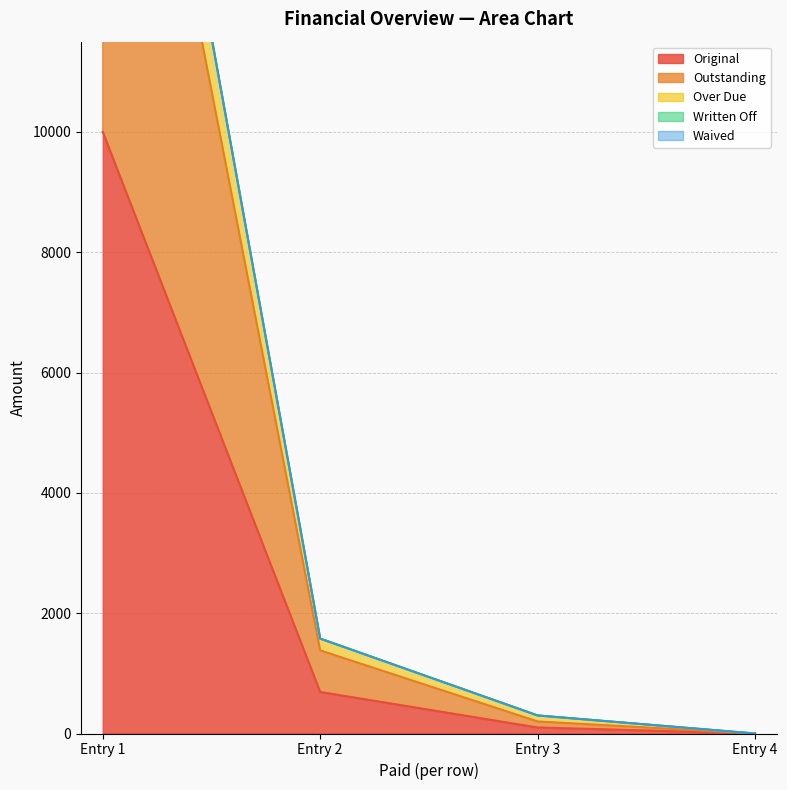

True or false: Over Due and Outstanding intersect in this chart.

False